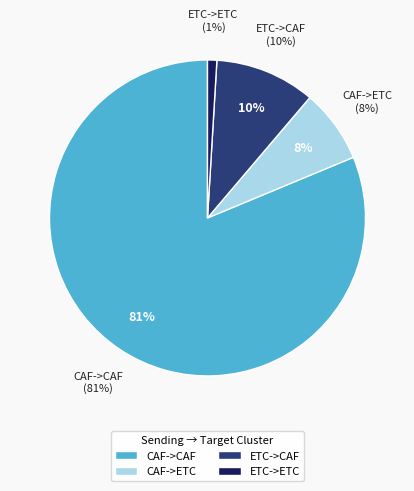

To the nearest percent, what is the difference between the largest and smallest slice percentages?

80%